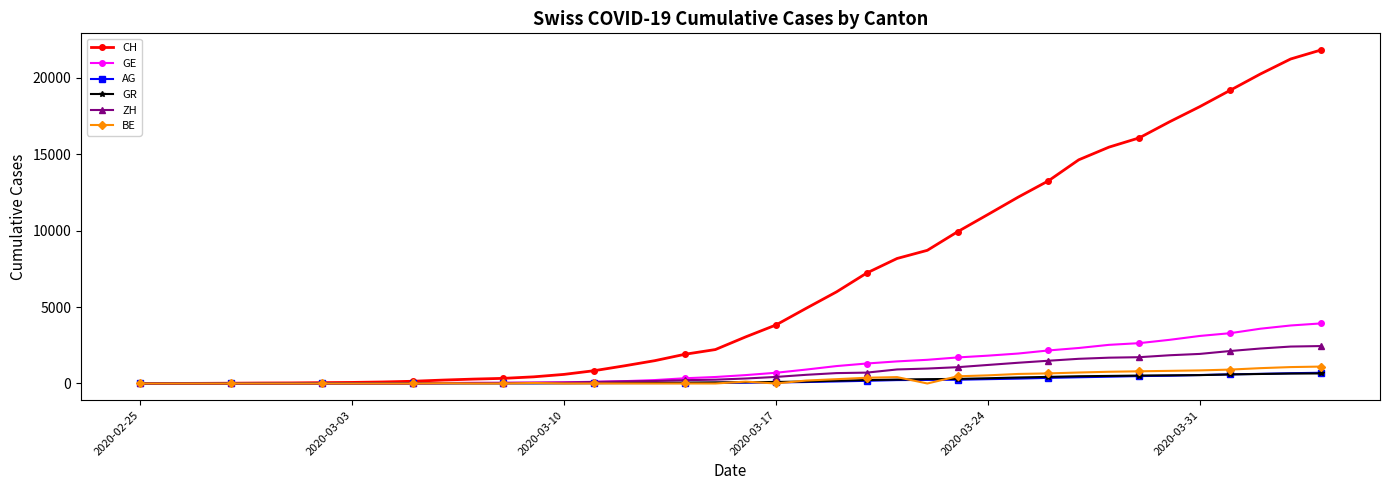

Which series has the largest total across all categories?

CH